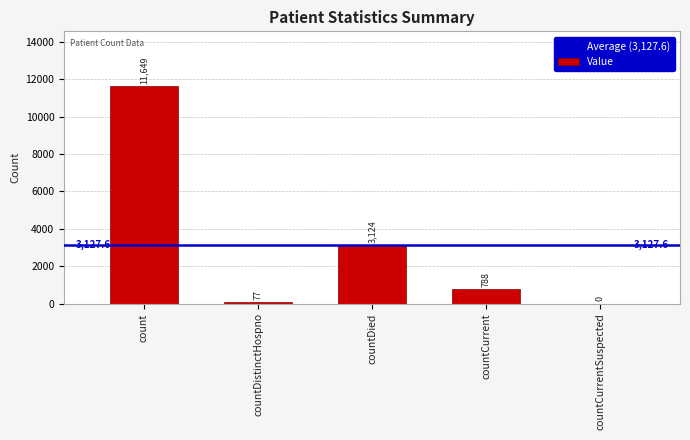

Does the chart contain stacked bars?

No